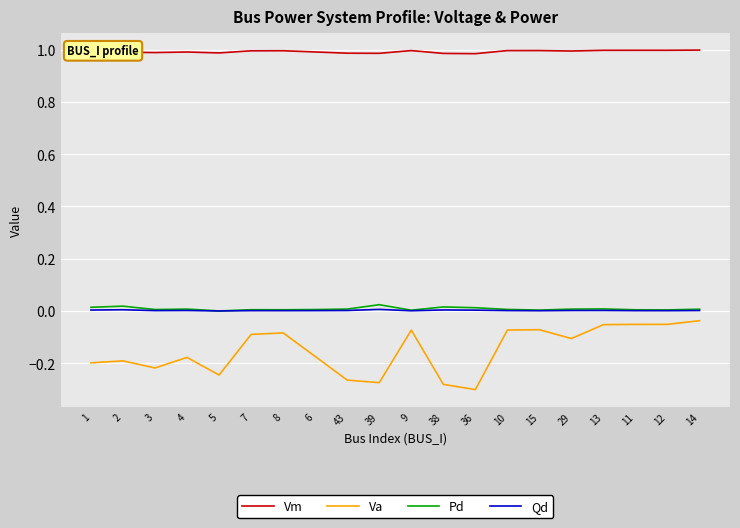

Which series has the widest spread of values?

Va